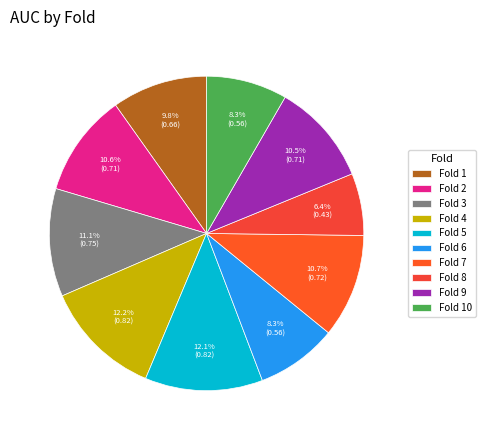

Which slice is the smallest?

Fold 8